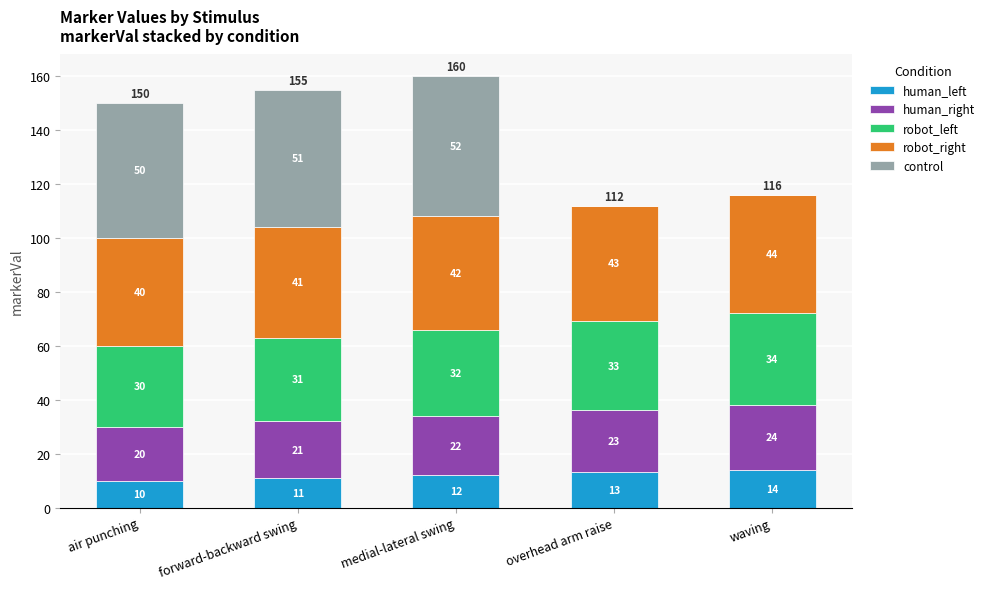

How many series are shown in this chart?

5